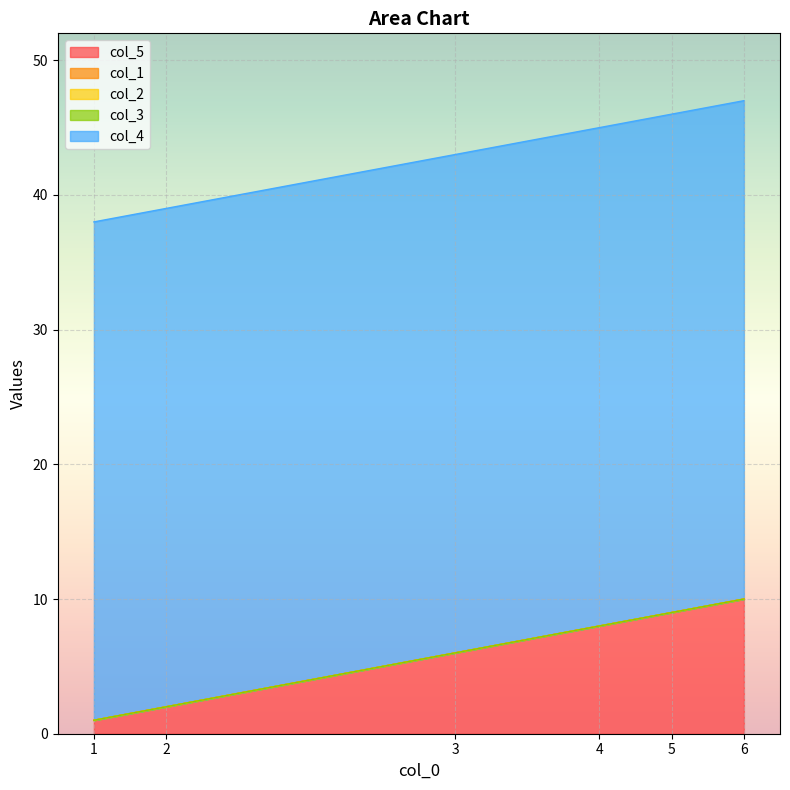

Count the col_5 values in the range 2 to 9.

4